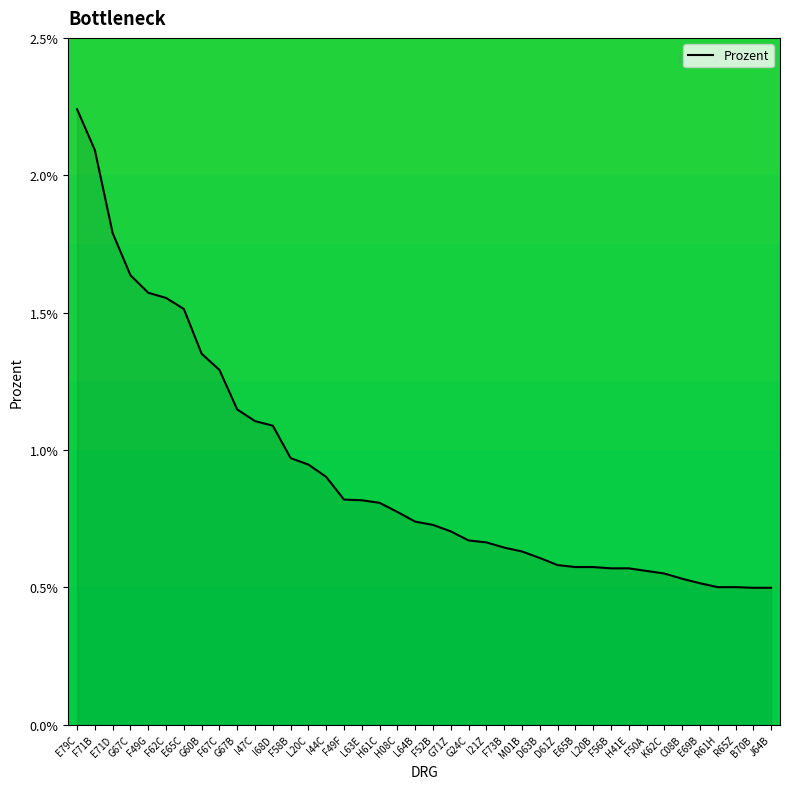

How many distinct data groups are displayed?

1